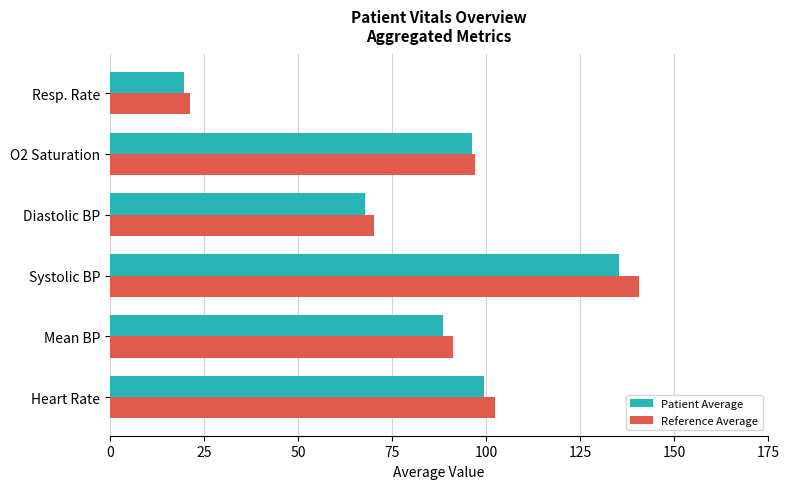

What is the sum of all Reference Average values?

522.3